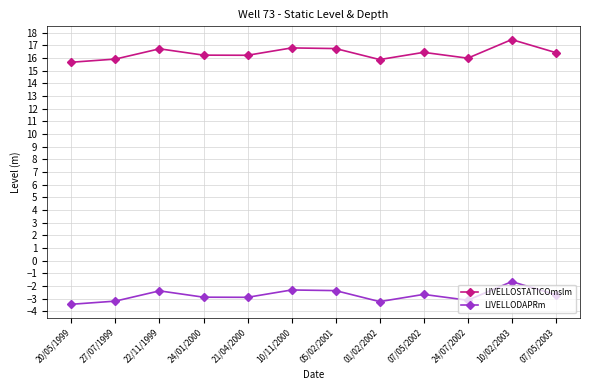

How many lines are shown in the chart?

2